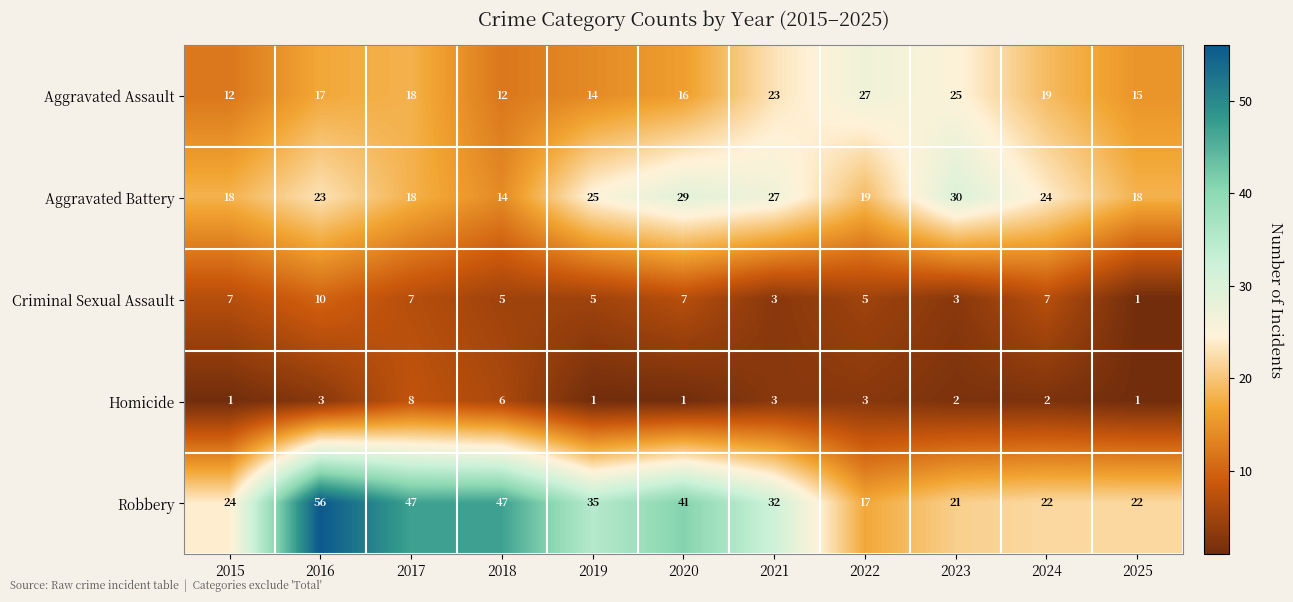

What is the sum of the Aggravated Battery values at 2015 and 2025?

36